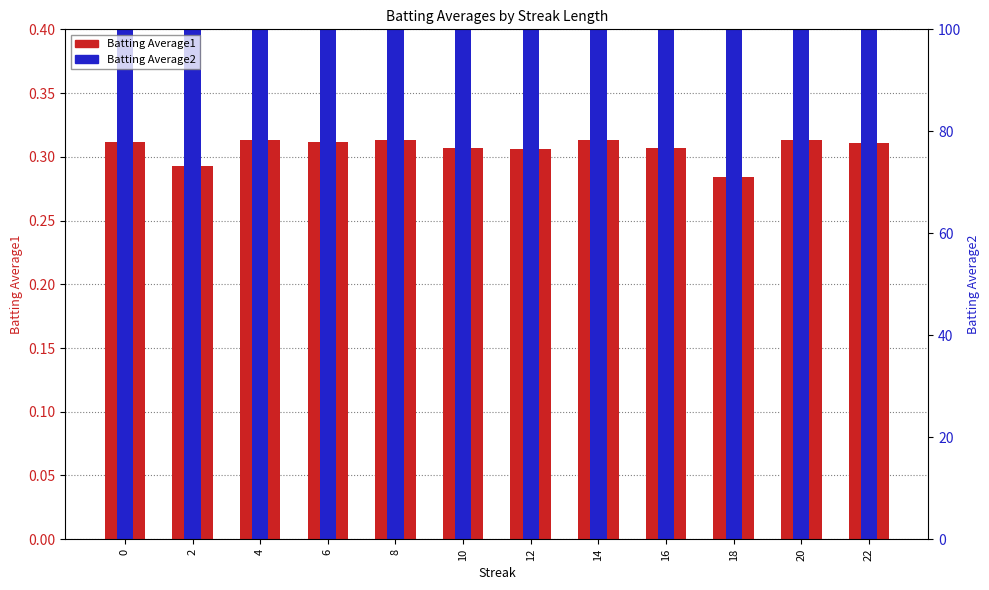

Is the value of Batting Average2 at 16 greater than the value of Batting Average1 at 12?

Yes